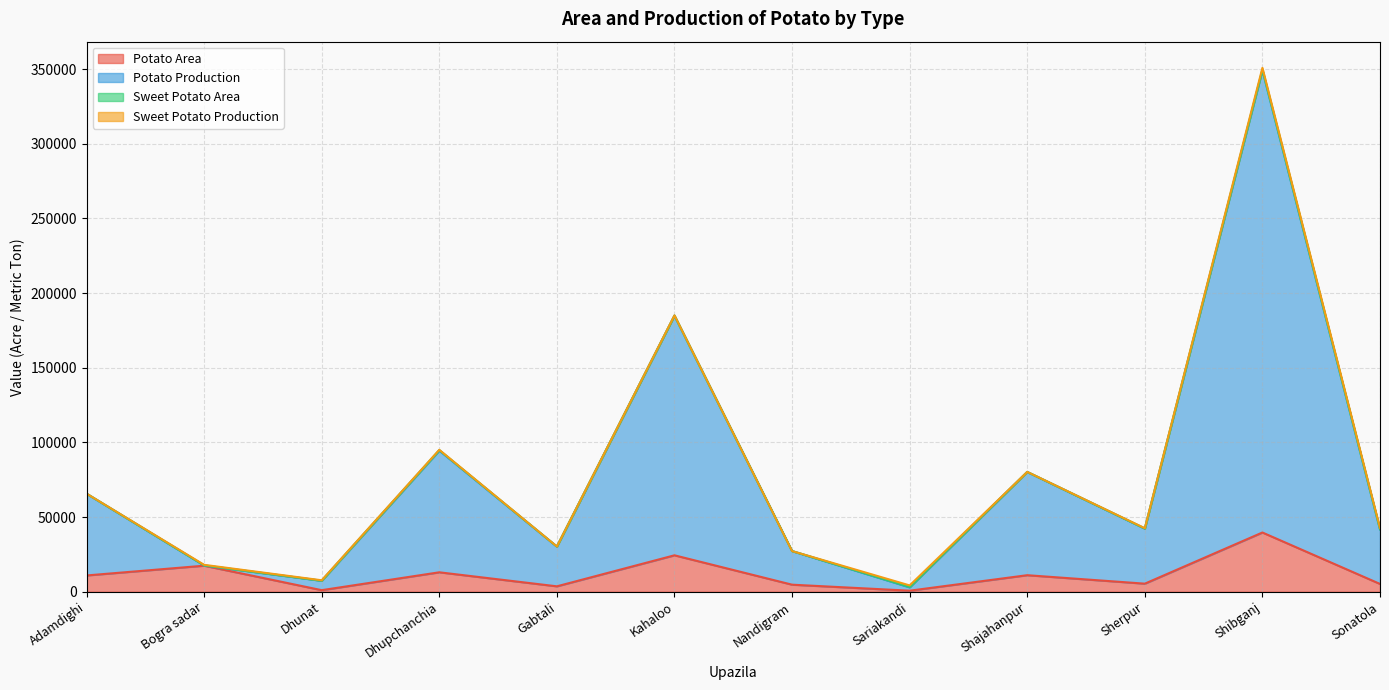

True or false: Potato Production and Potato Area intersect in this chart.

False